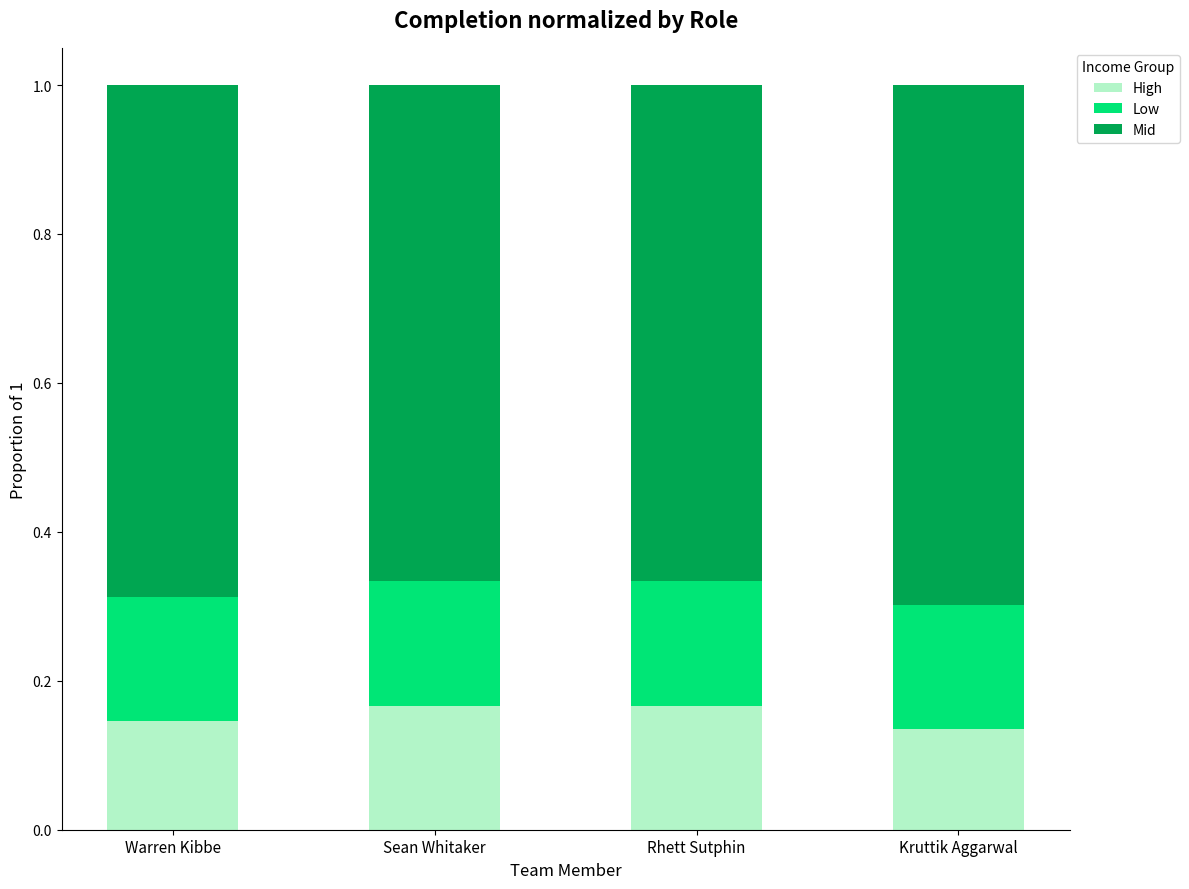

True or false: High has a value of 0.2 at Warren Kibbe.

False